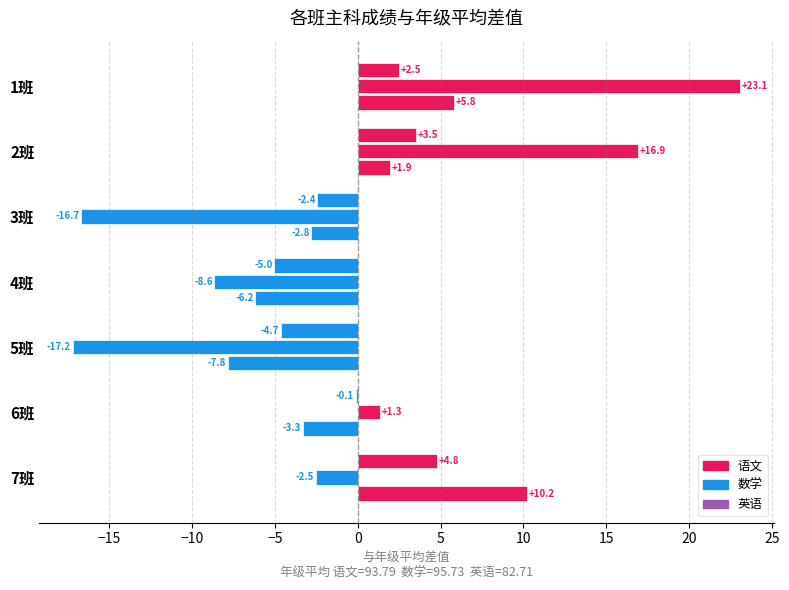

How many series are shown in this chart?

3